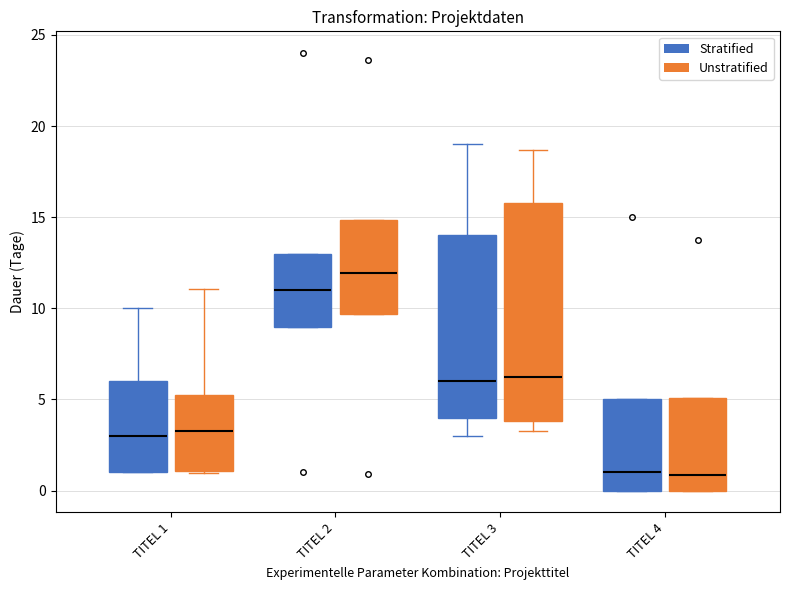

Where does the median line of the box for TITEL 2 (Stratified) sit on the y-axis? The values are not printed on the chart, so give them approximately, as read against the axis.

11.0